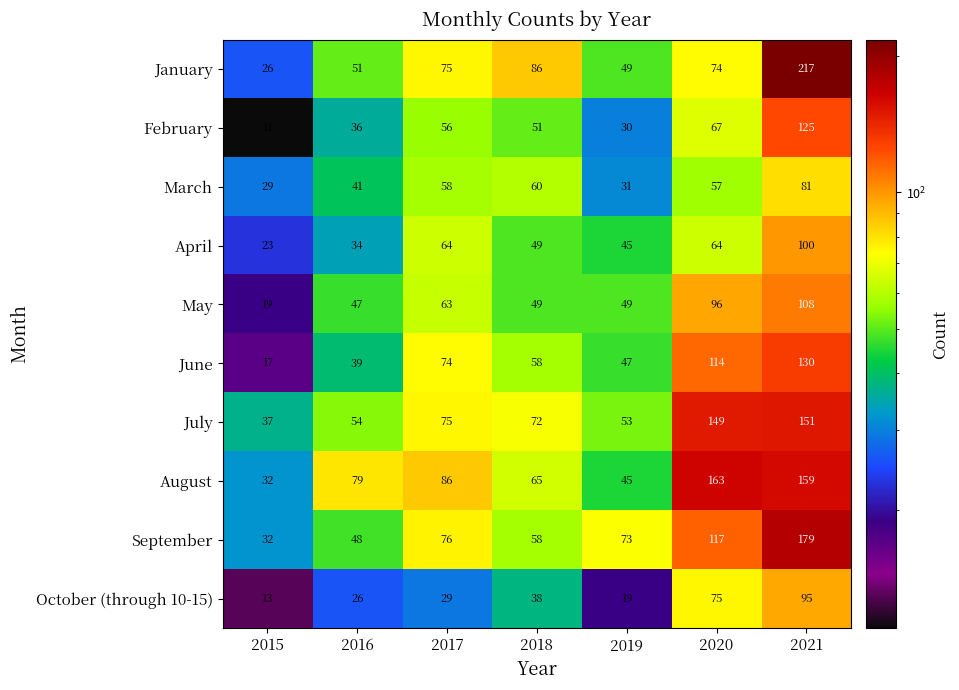

At which label is May closest to 63?

2017